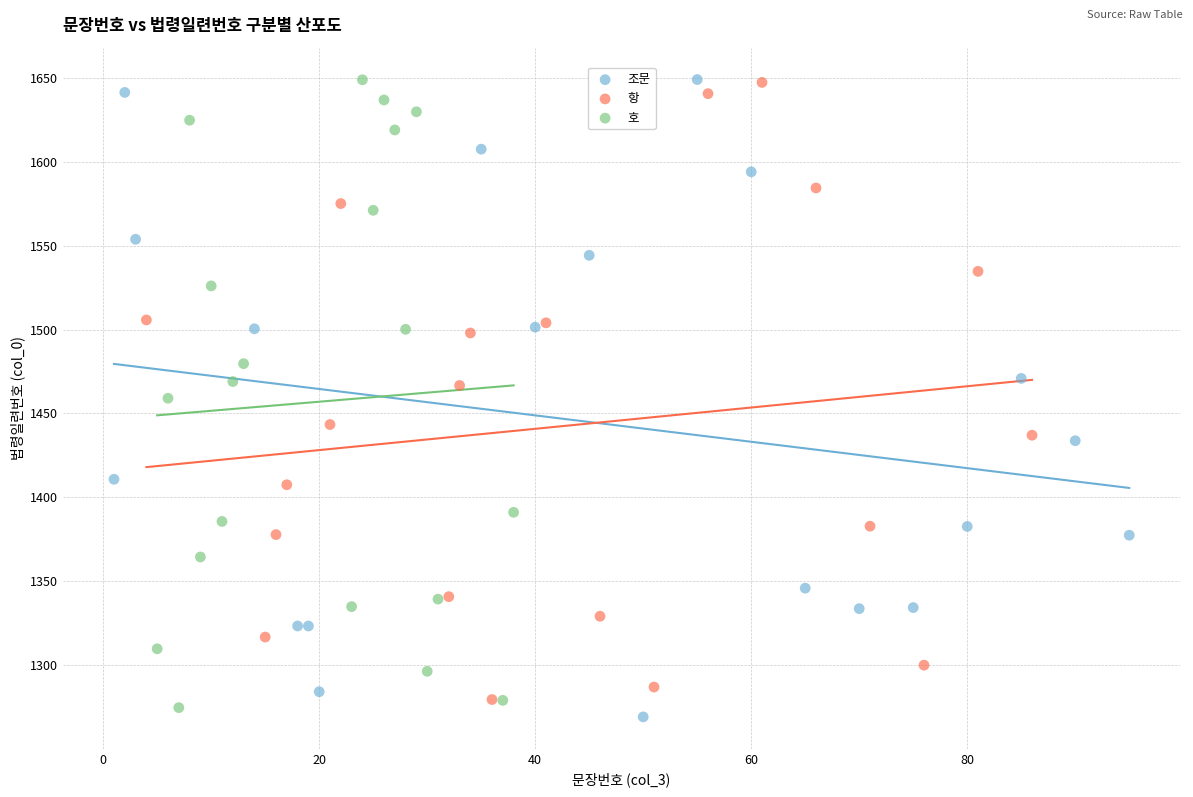

What are all the series names shown in the legend?

조문, 항, 호